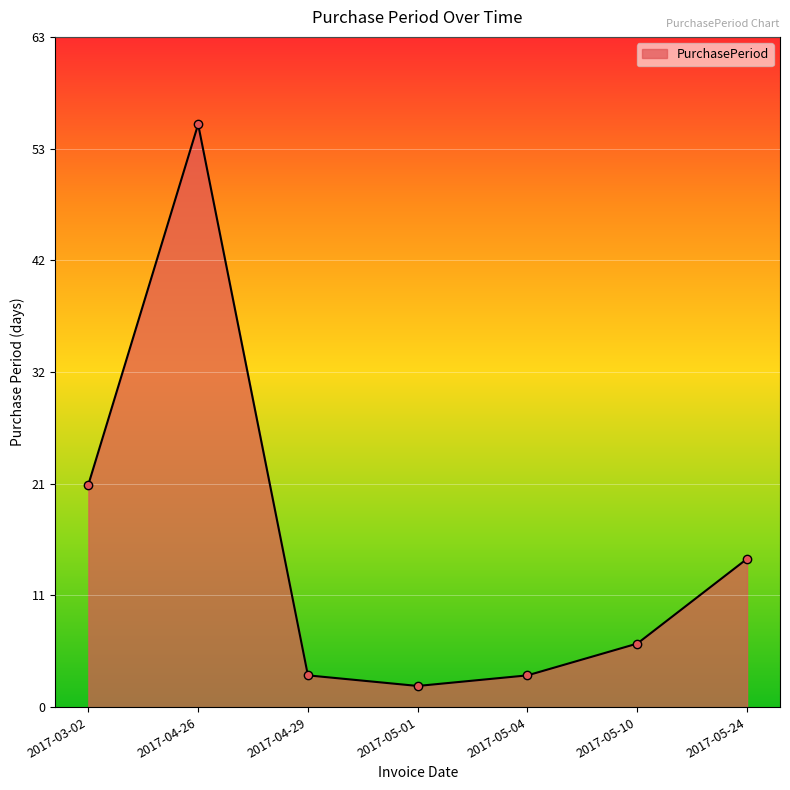

How many categories are shown in the chart?

7